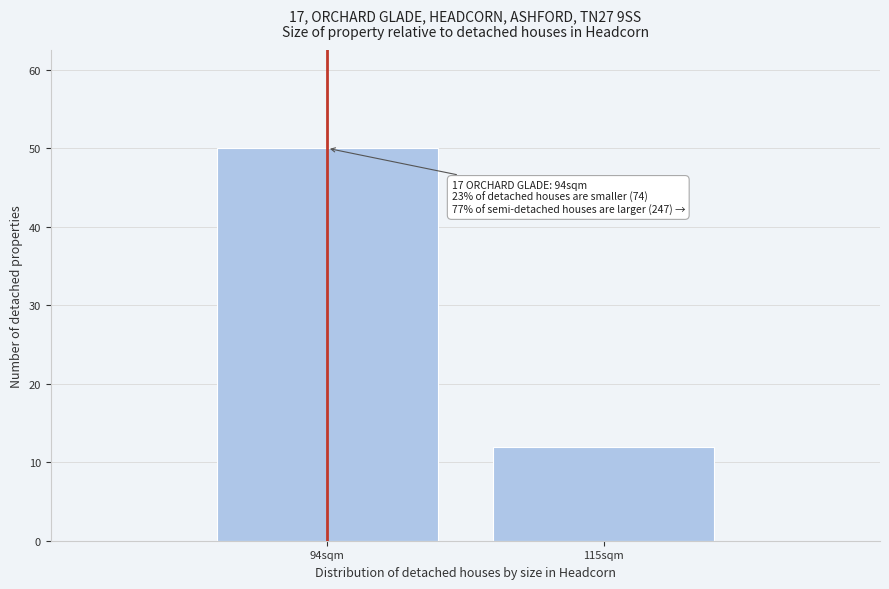

Reading left to right, transcribe all the data shown in this chart.

50	12